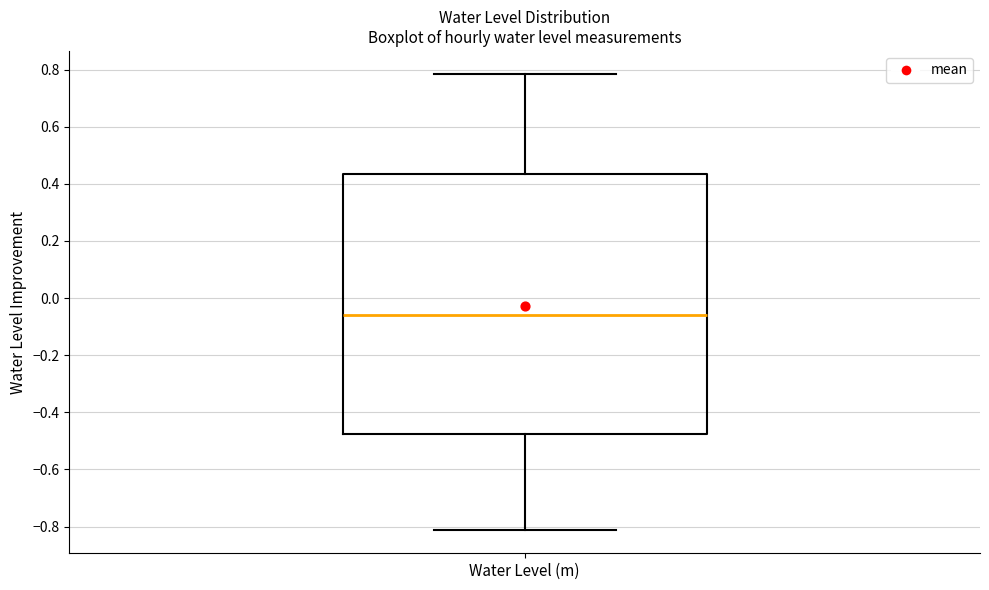

Transcribe this box plot: give where the median line is, the range the box spans, and where the two whiskers end, as read against the y-axis. The values are not printed on the chart, so give them approximately, as read against the axis.

median -0.06, box -0.48 to 0.44, whiskers -0.82 to 0.78